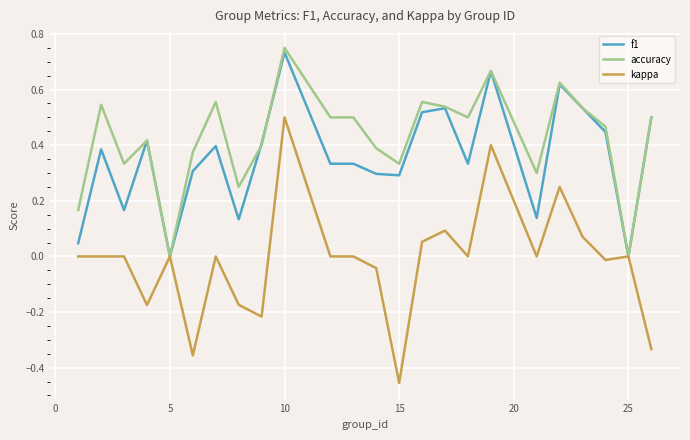

Which series has the largest total across all categories?

accuracy